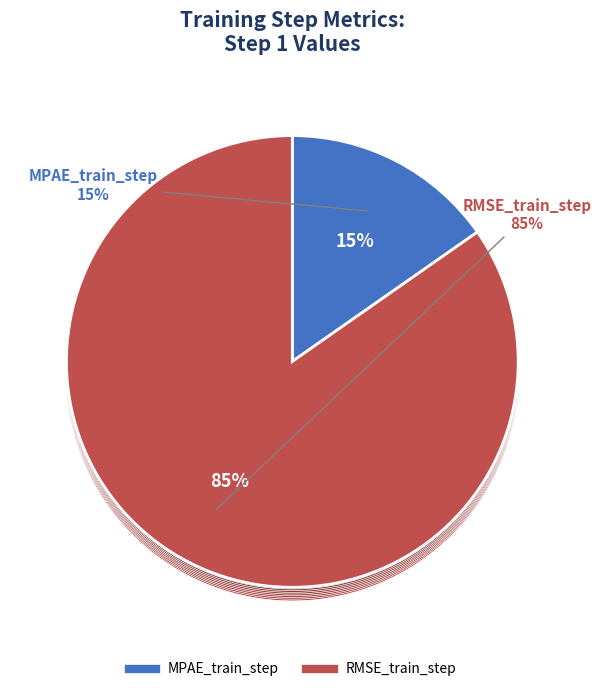

Rank the categories by value from highest to lowest.

RMSE_train_step, MPAE_train_step